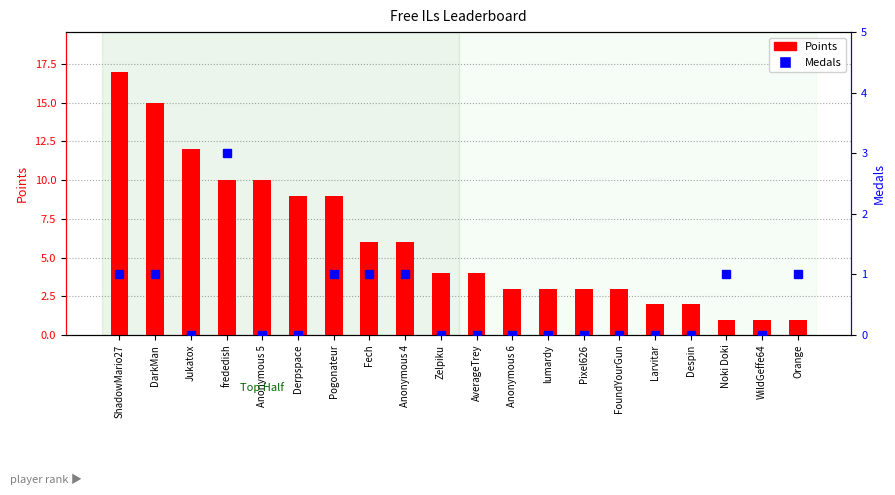

Reading left to right, transcribe all the data shown in this chart.

Points: ShadowMario27=17	DarkMan=15	Jukatox=12	frededish=10	Anonymous 5=10	Derpspace=9	Pogonateur=9	Fech=6	Anonymous 4=6	Zelpiku=4	AverageTrey=4	Anonymous 6=3	lumardy=3	Pixel626=3	FoundYourGun=3	Larvitar=2	Despin=2	Noki Doki=1	WildGeffe64=1	Orange=1
Medals: ShadowMario27=1	DarkMan=1	Jukatox=0	frededish=3	Anonymous 5=0	Derpspace=0	Pogonateur=1	Fech=1	Anonymous 4=1	Zelpiku=0	AverageTrey=0	Anonymous 6=0	lumardy=0	Pixel626=0	FoundYourGun=0	Larvitar=0	Despin=0	Noki Doki=1	WildGeffe64=0	Orange=1